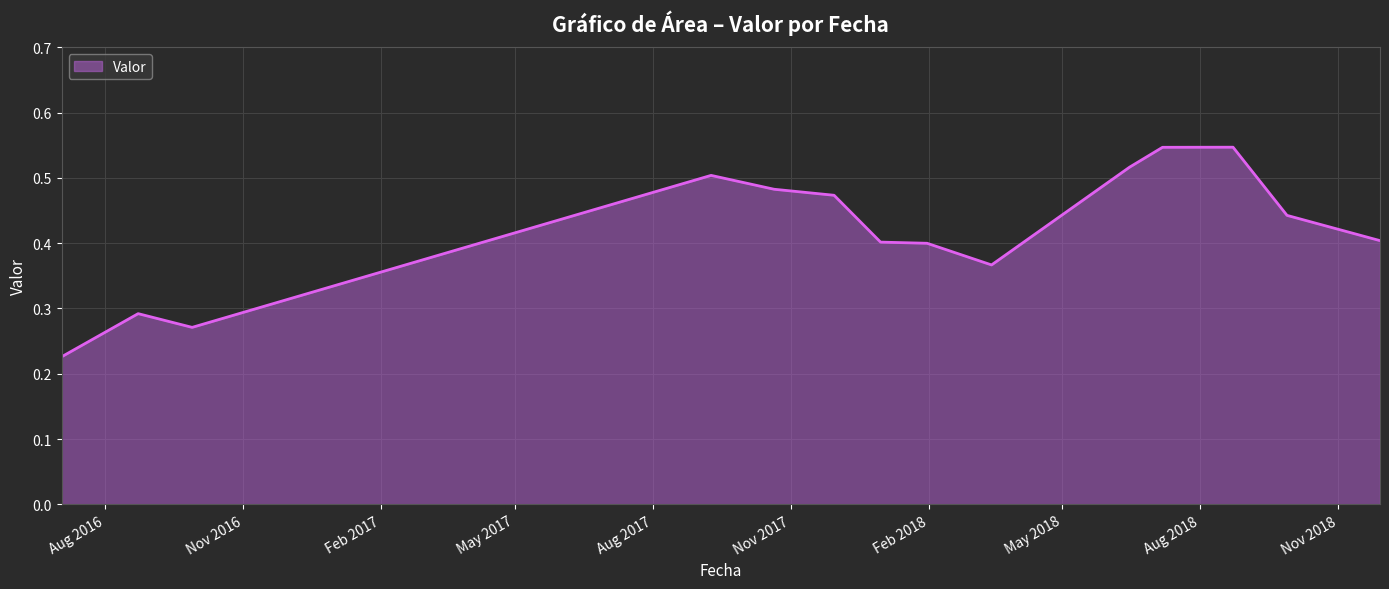

How many lines are shown in the chart?

1